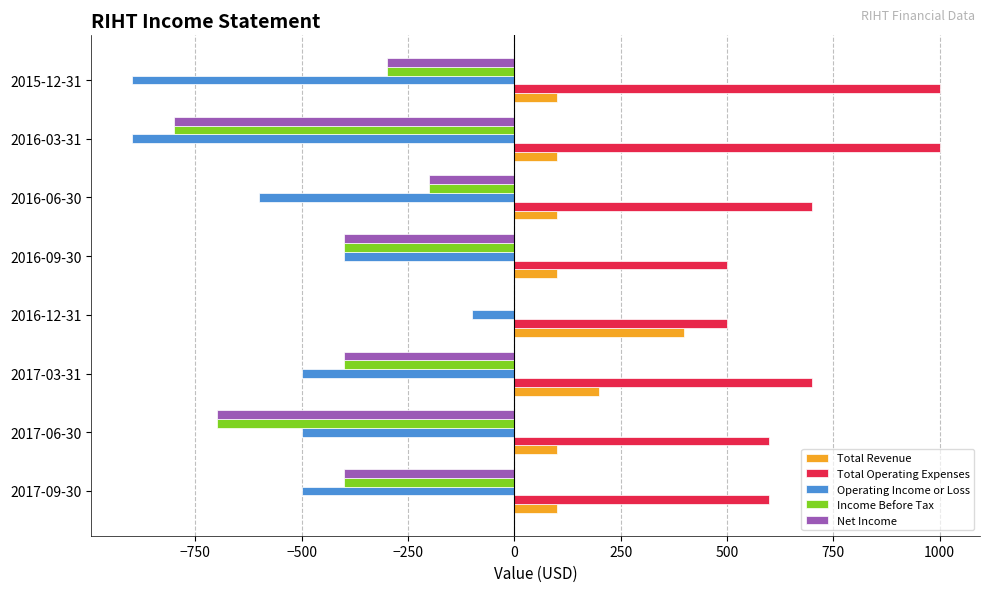

What is the sum of all Total Operating Expenses values?

5600